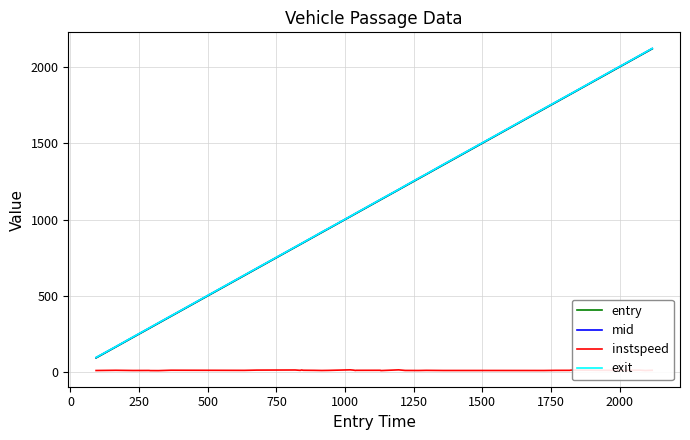

True or false: exit and instspeed cross at least once.

False